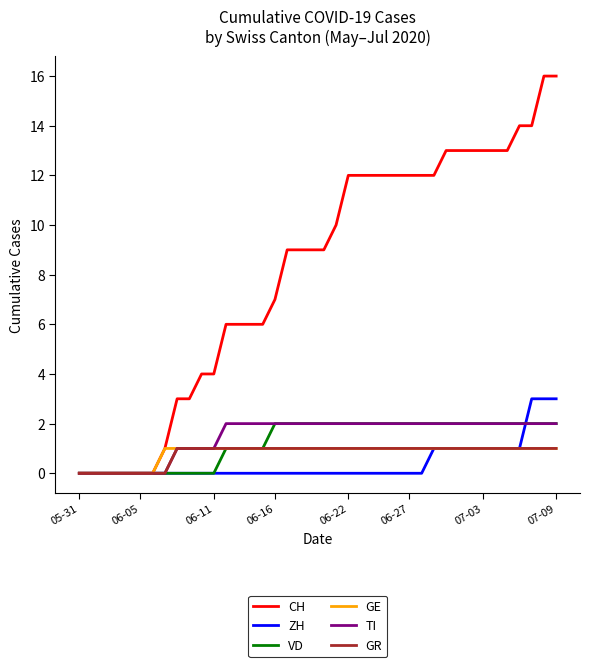

What is the greatest value displayed?

16